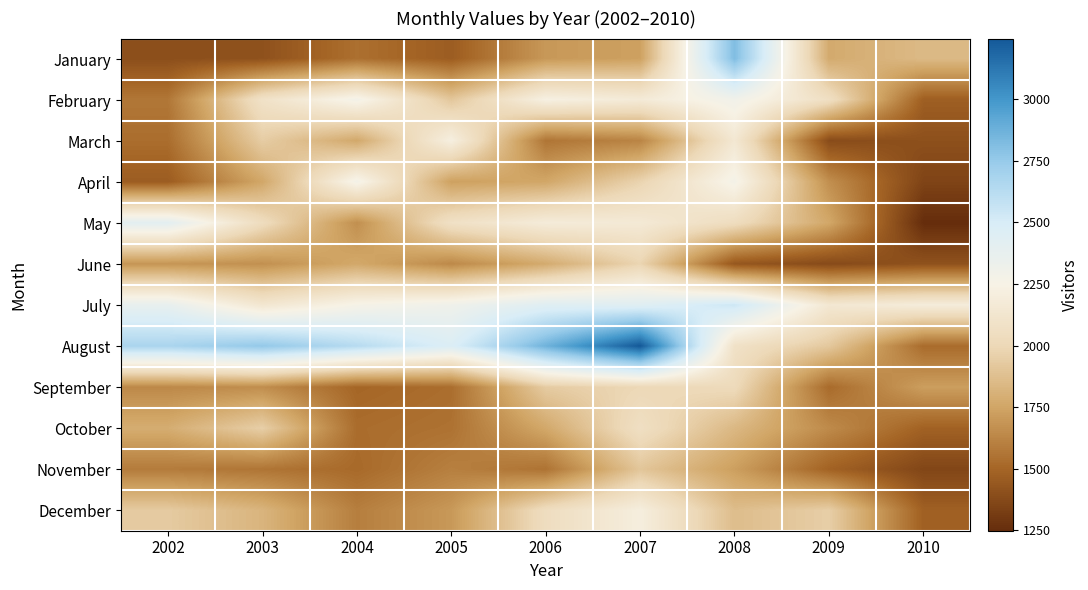

How many series are shown in this chart?

12